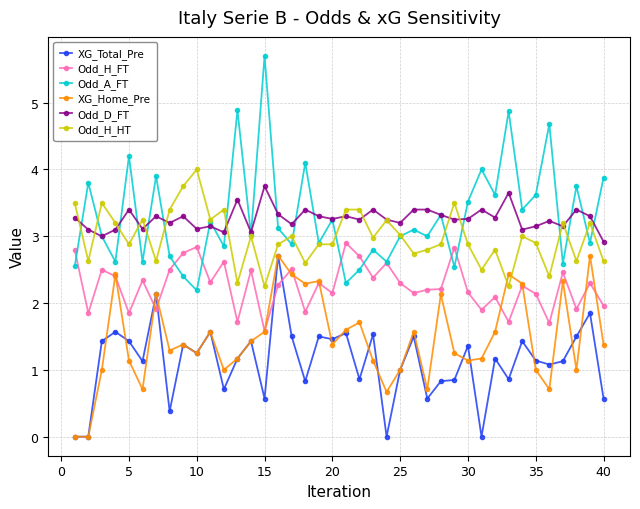

Does the chart have visible grid lines?

Yes